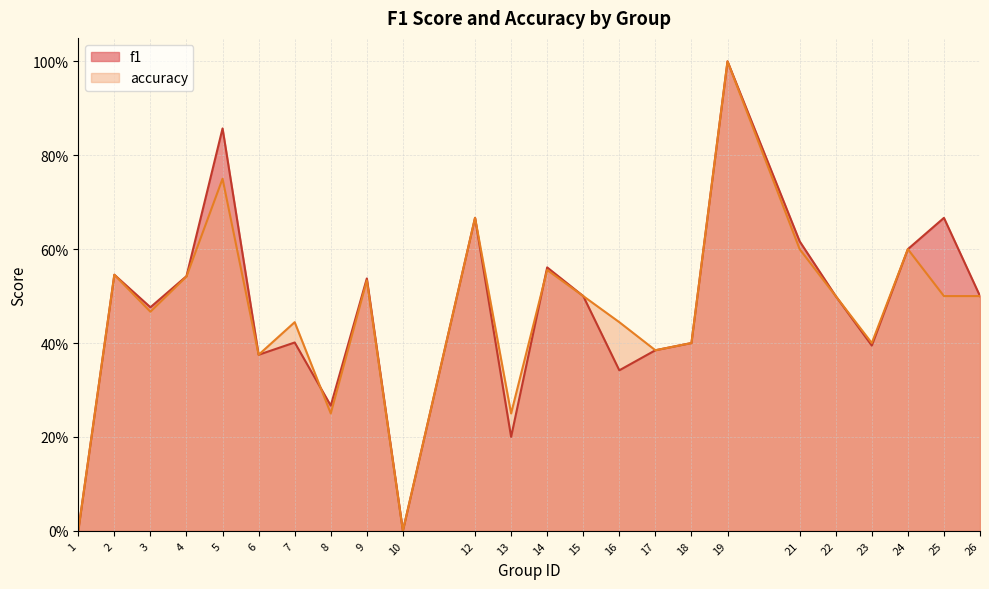

What is the difference between the second highest and minimum values in the f1 series?

0.9